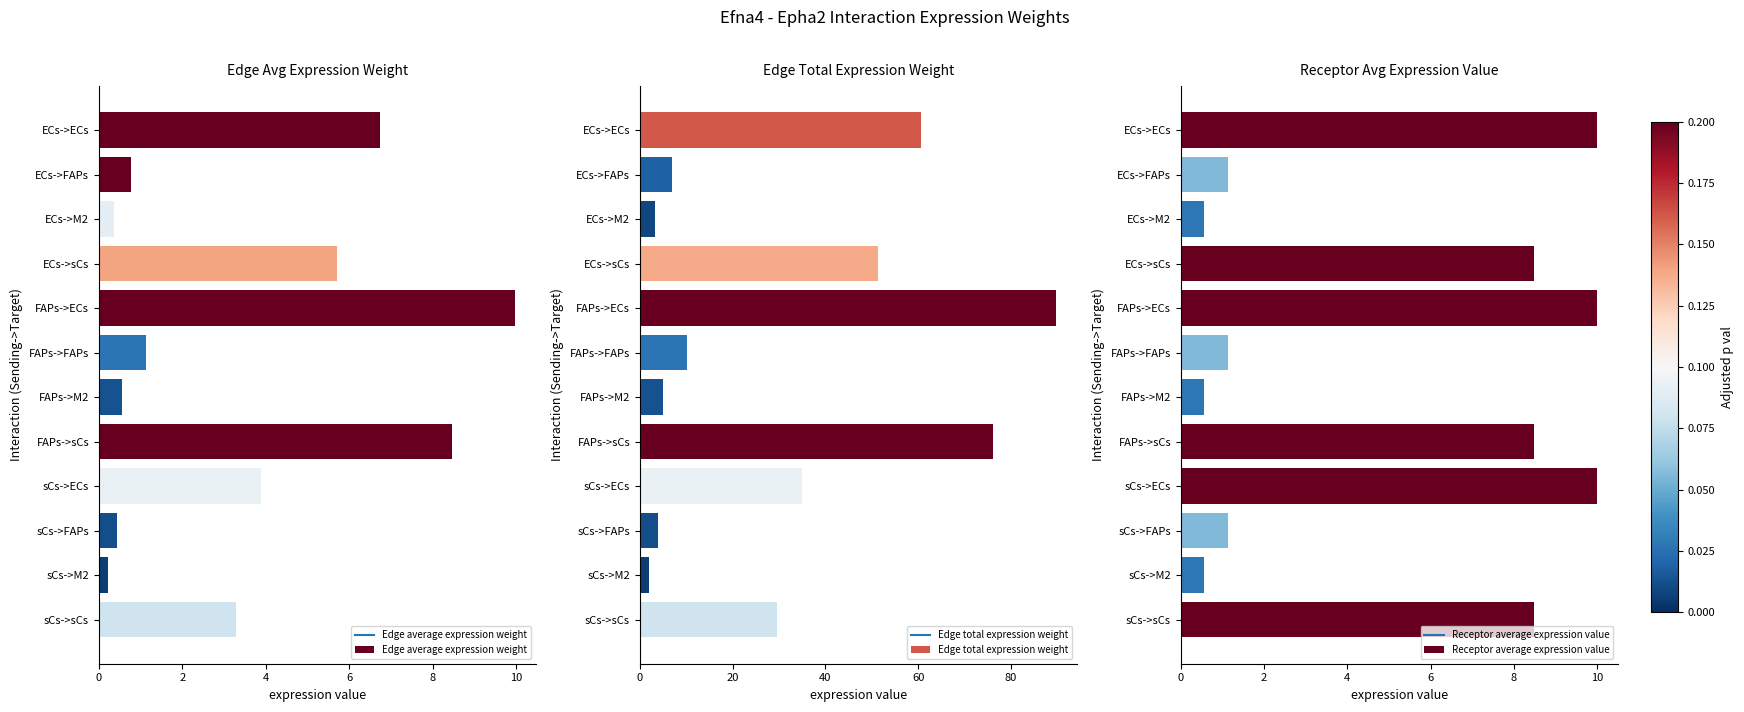

The Edge average expression weight series shows 3.8 at ECs->sCs. True or false?

False